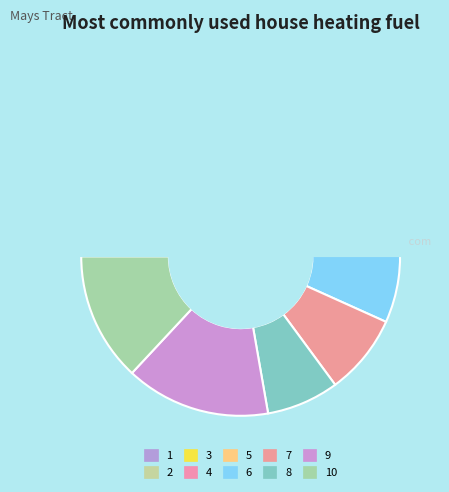

Which category has the biggest portion of the pie?

9